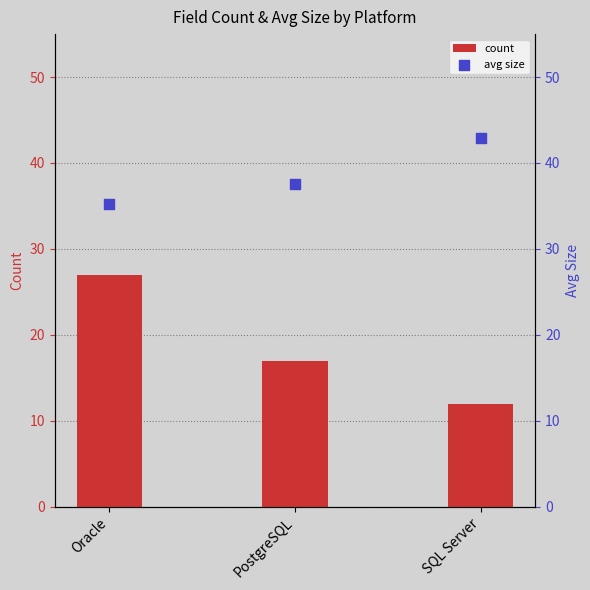

What is the total value across all series at PostgreSQL?

54.6